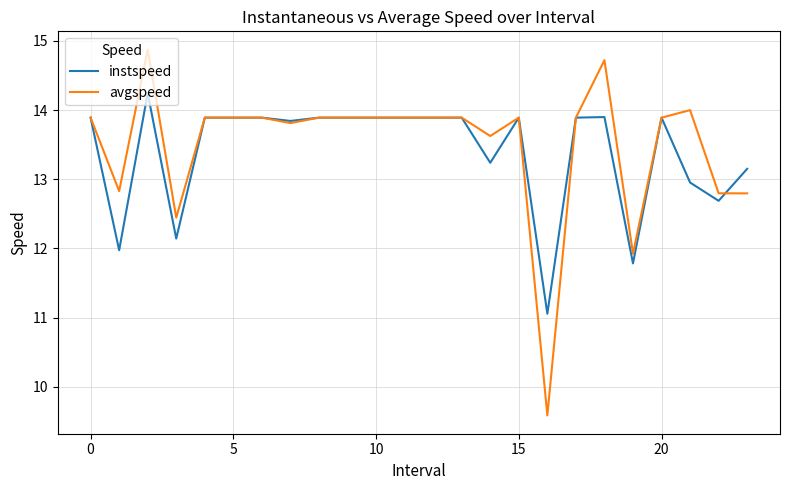

List the series in order of their peak value, lowest first.

instspeed, avgspeed